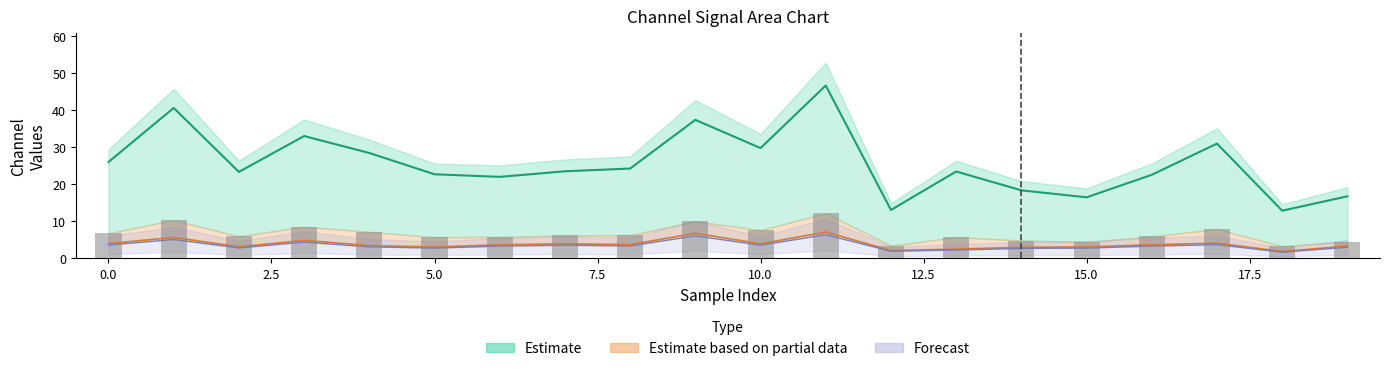

Does the chart contain stacked bars?

No